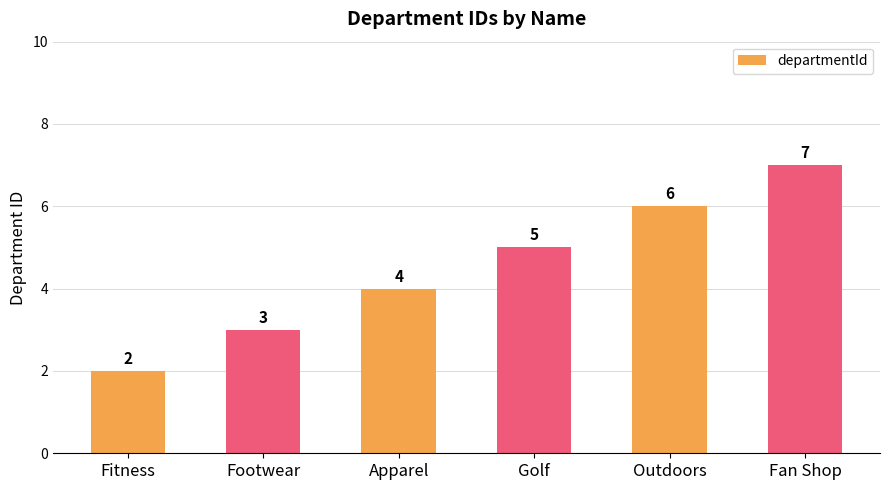

List the labels in order of value, largest first.

Fan Shop, Outdoors, Golf, Apparel, Footwear, Fitness